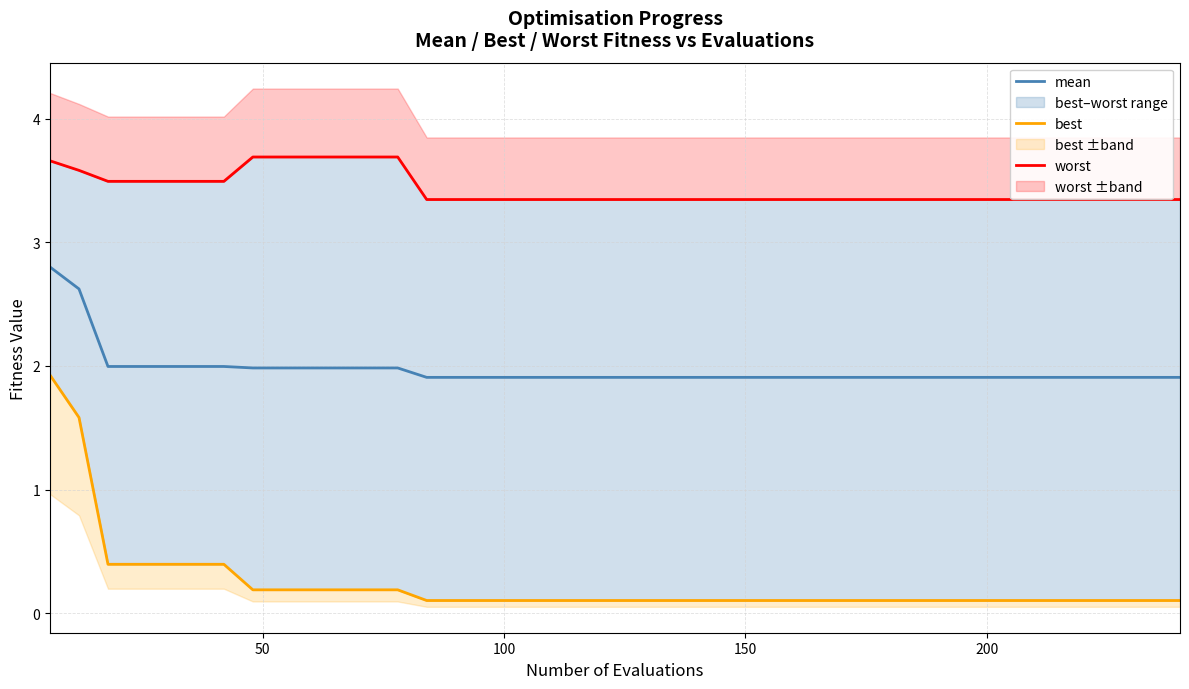

Reading right to left, extract all data points from this chart.

mean: 1.9	1.9	1.9	1.9	1.9	1.9	1.9	1.9	1.9	1.9	1.9	1.9	1.9	1.9	1.9	1.9	1.9	1.9	1.9	1.9	1.9	1.9	1.9	1.9	1.9	1.9	1.9	2.0	2.0	2.0	2.0	2.0	2.0	2.0	2.0	2.0	2.0	2.0	2.6	2.8
best: 0.1	0.1	0.1	0.1	0.1	0.1	0.1	0.1	0.1	0.1	0.1	0.1	0.1	0.1	0.1	0.1	0.1	0.1	0.1	0.1	0.1	0.1	0.1	0.1	0.1	0.1	0.1	0.2	0.2	0.2	0.2	0.2	0.2	0.4	0.4	0.4	0.4	0.4	1.6	1.9
worst: 3.3	3.3	3.3	3.3	3.3	3.3	3.3	3.3	3.3	3.3	3.3	3.3	3.3	3.3	3.3	3.3	3.3	3.3	3.3	3.3	3.3	3.3	3.3	3.3	3.3	3.3	3.3	3.7	3.7	3.7	3.7	3.7	3.7	3.5	3.5	3.5	3.5	3.5	3.6	3.7